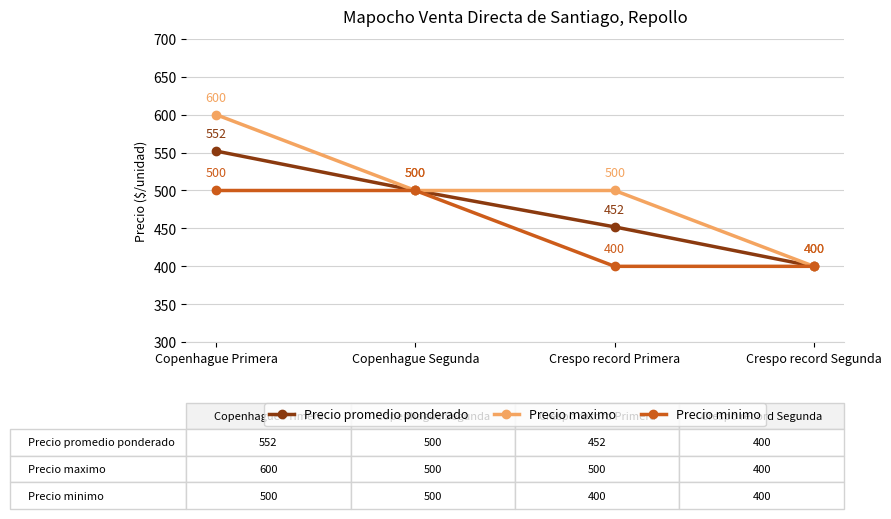

What is the average value of the Precio promedio ponderado series?

476